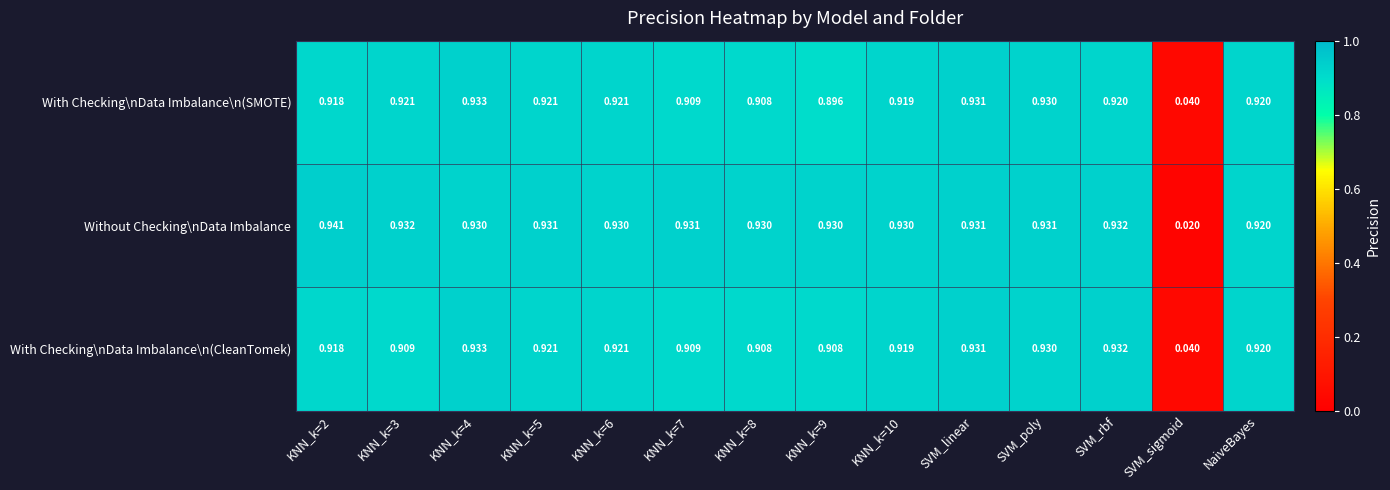

At which category is the sum across all series the highest?

KNN_k=4